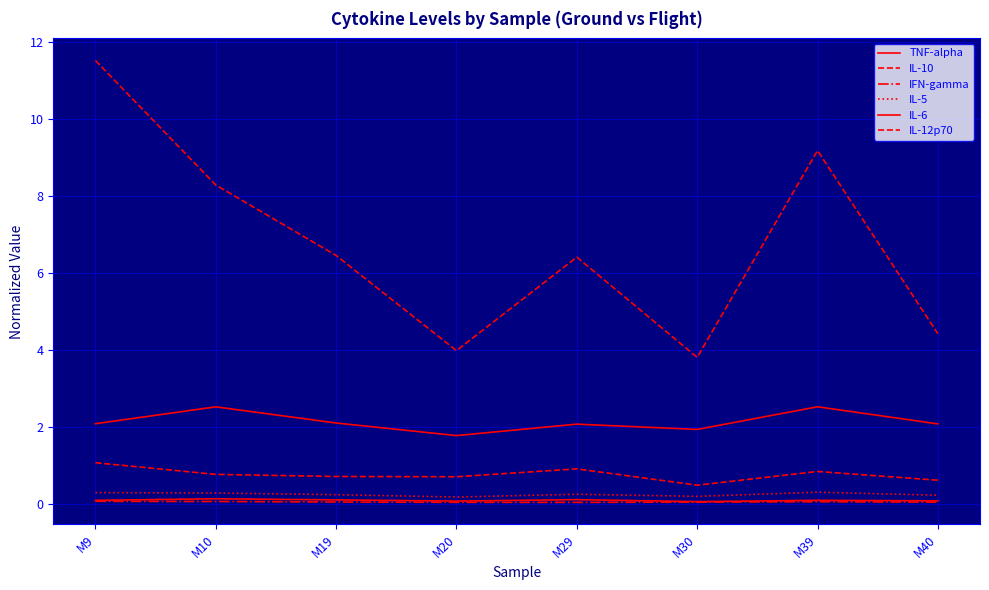

How many interior local peaks does the IL-5 series have?

2